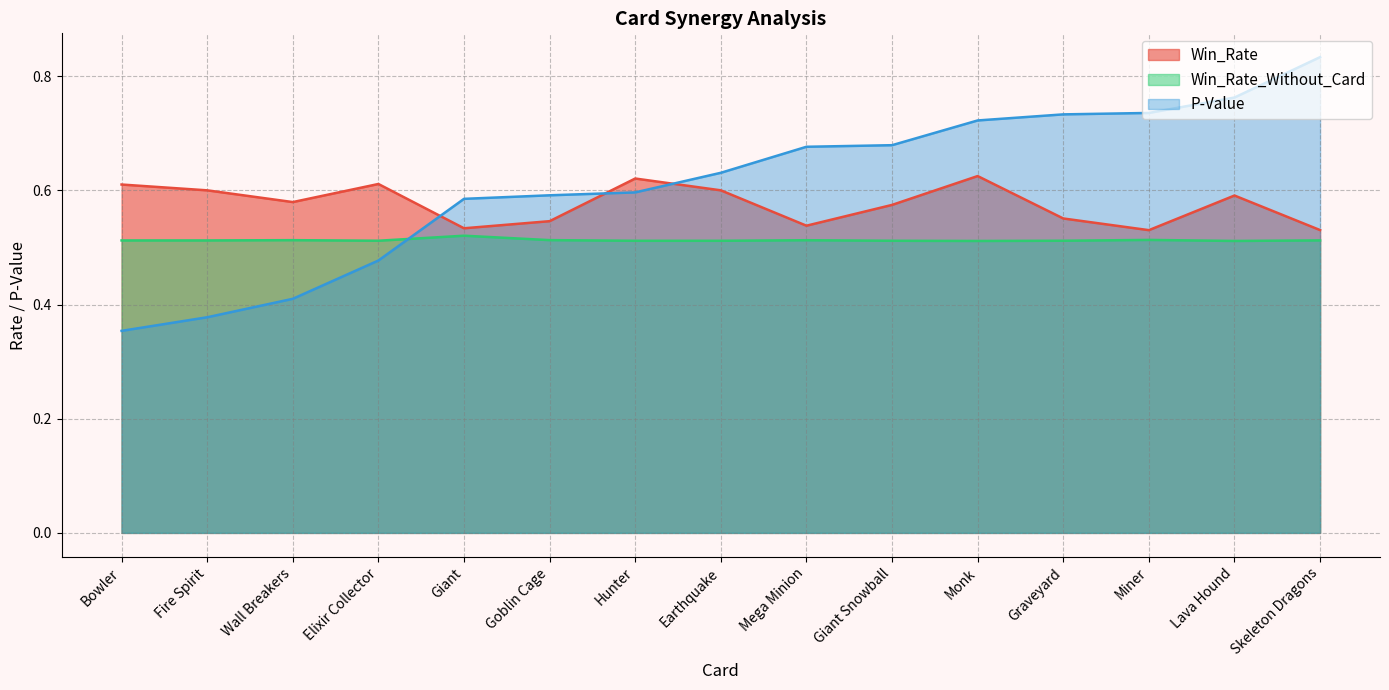

What is the difference between the maximum and second lowest values in the P-Value series?

0.5